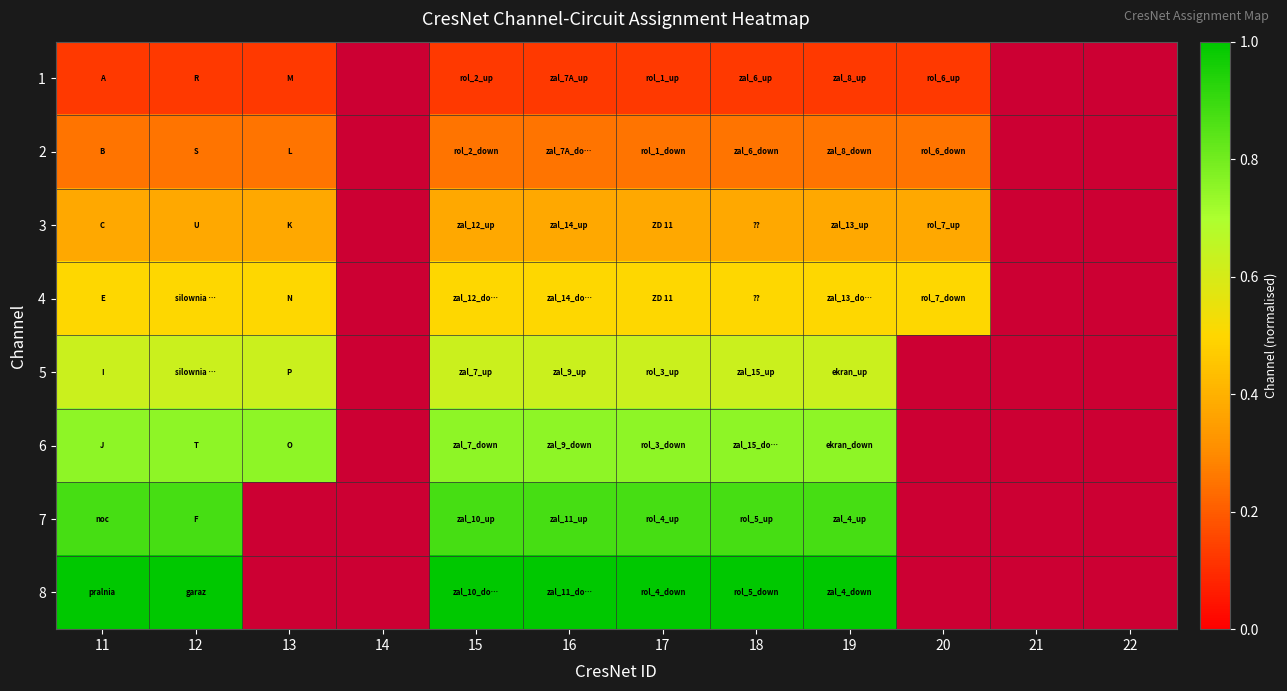

At how many categories does at least one series exceed 0?

9